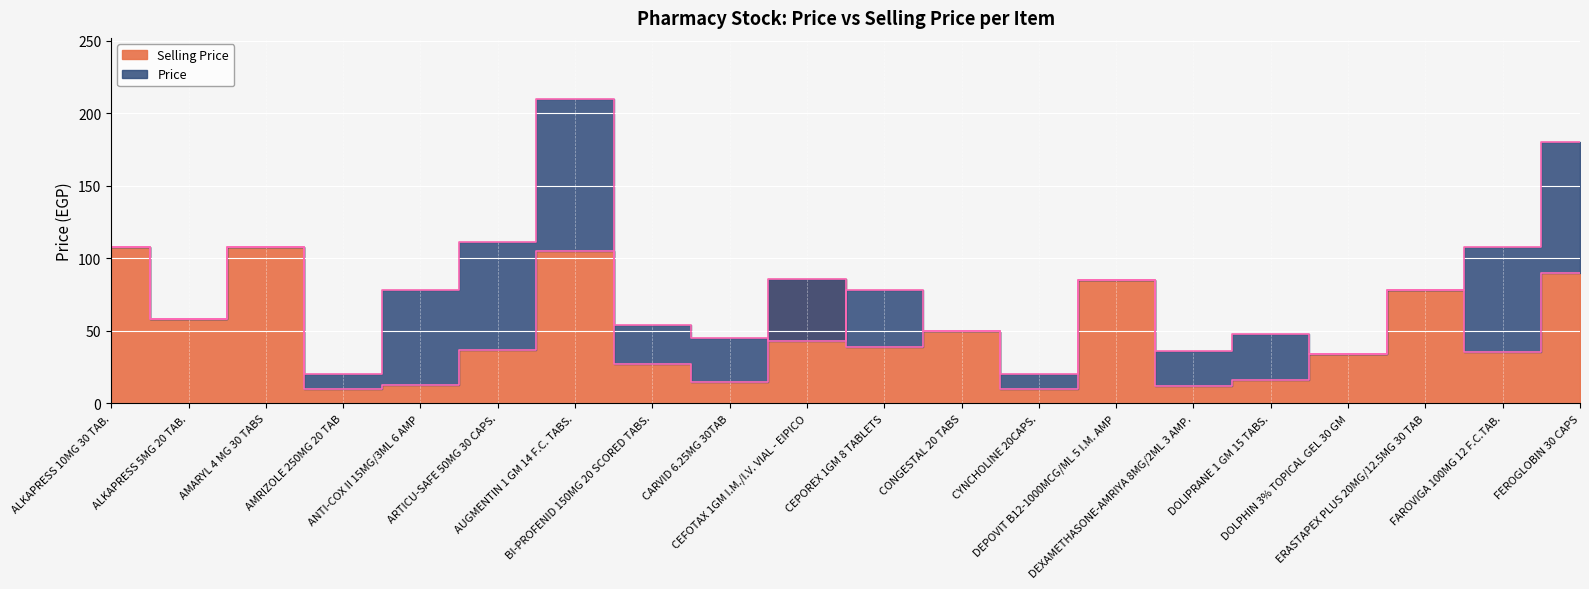

List the series in order of their overall mean, highest first.

Price, Selling Price